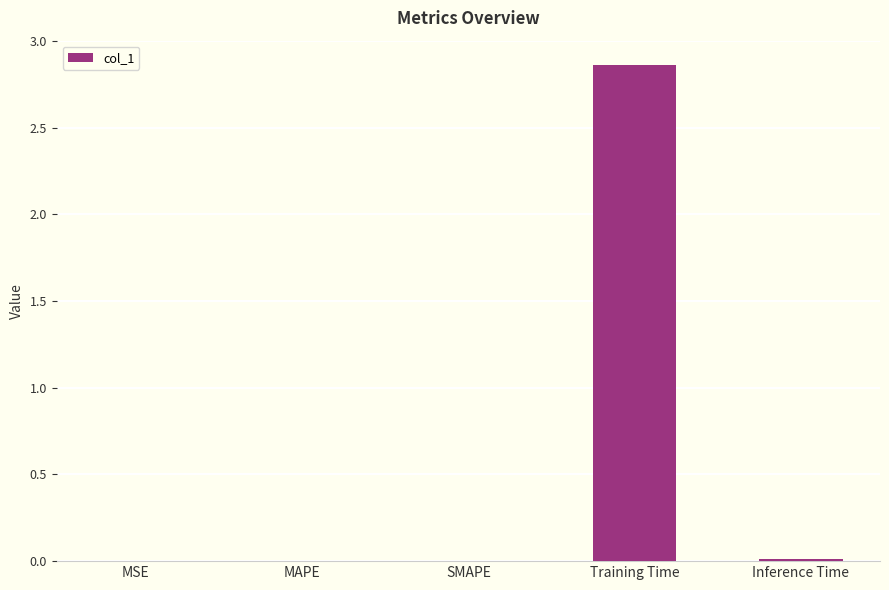

True or false: the data shows 0.0 at MAPE.

True